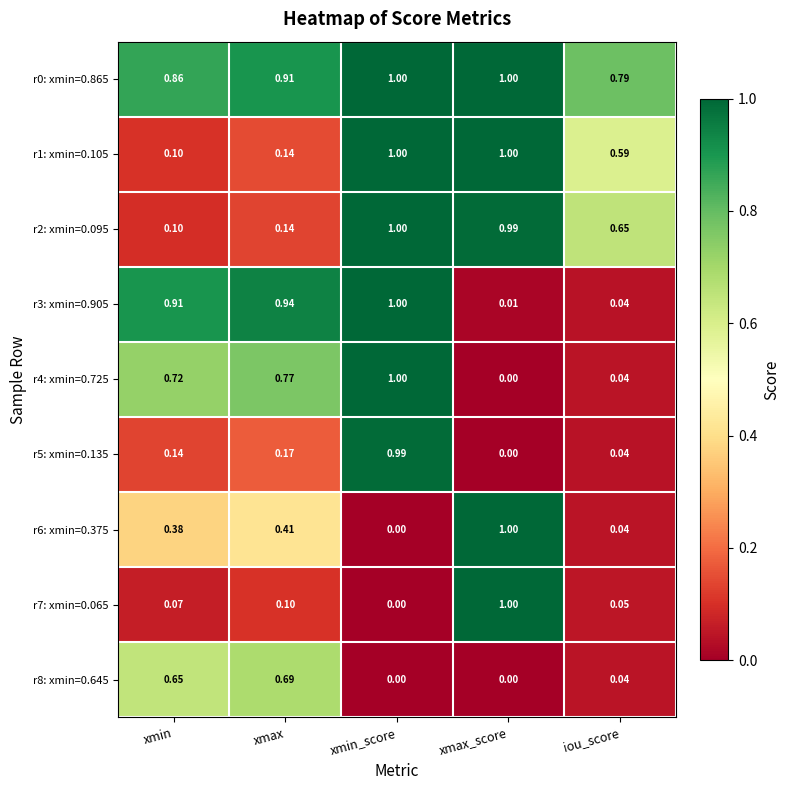

At which category is the sum across all series the highest?

xmin_score